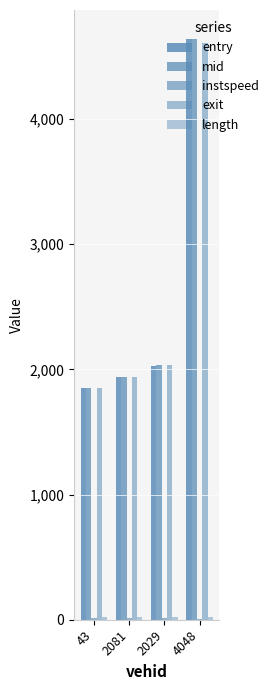

Which label corresponds to the smallest value in the chart?

4048